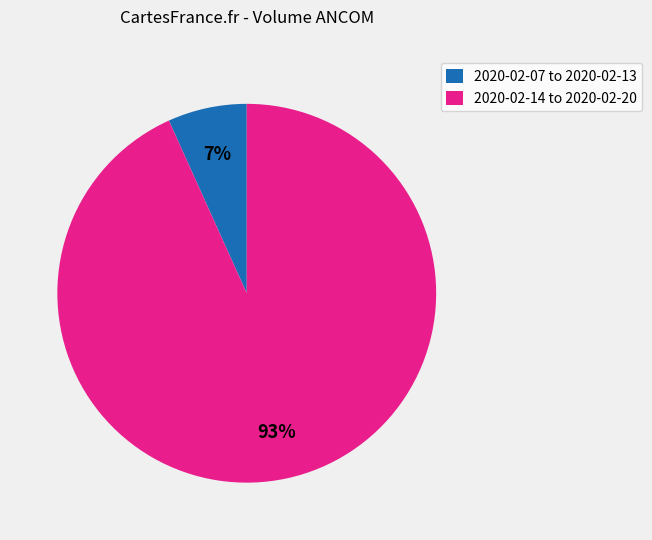

What percentage is the 2020-02-14 to 2020-02-20 slice, to the nearest percent?

93%